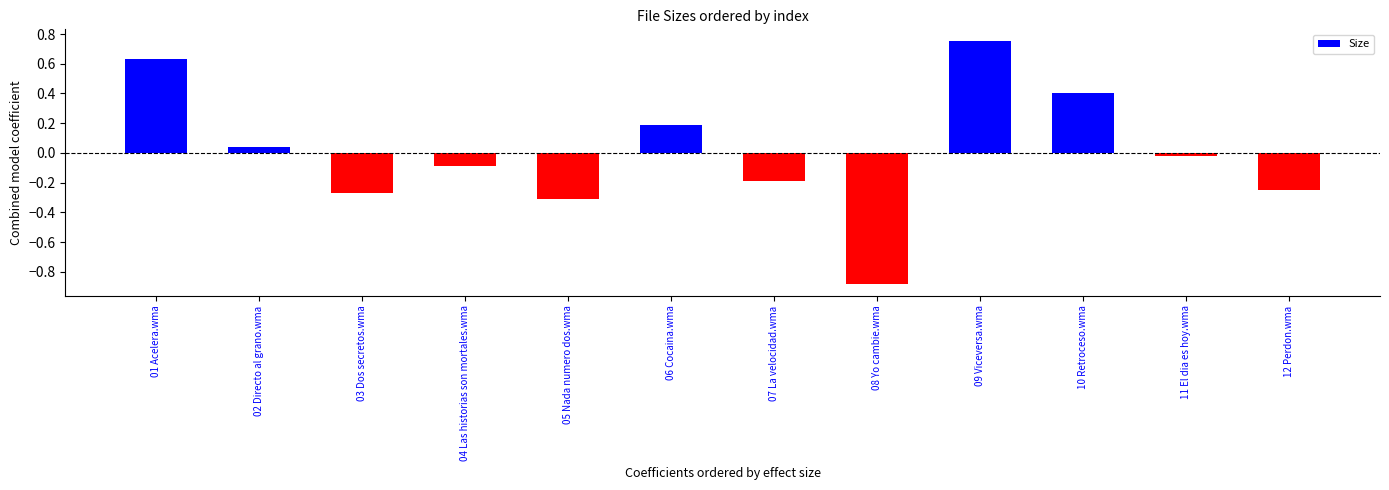

Is it true that the value at 02 Directo al grano.wma is 0.1?

False